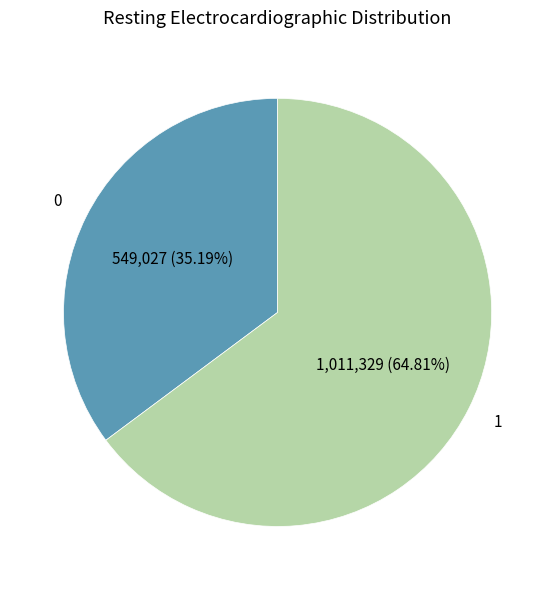

Is there any slice that represents more than half of the pie?

Yes